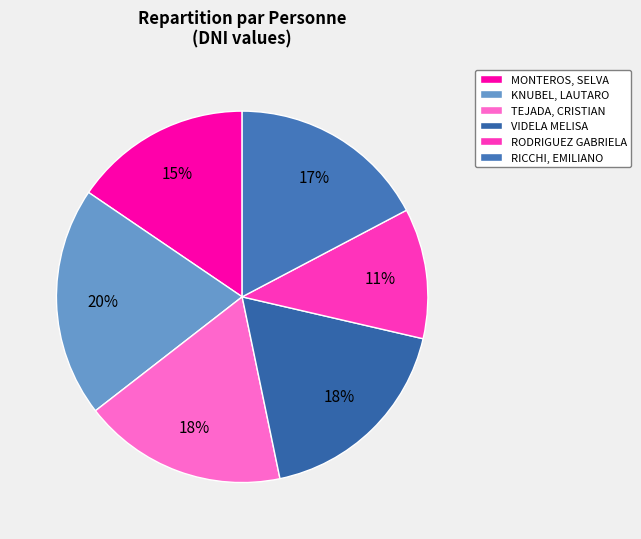

How many slices are in this pie chart?

6